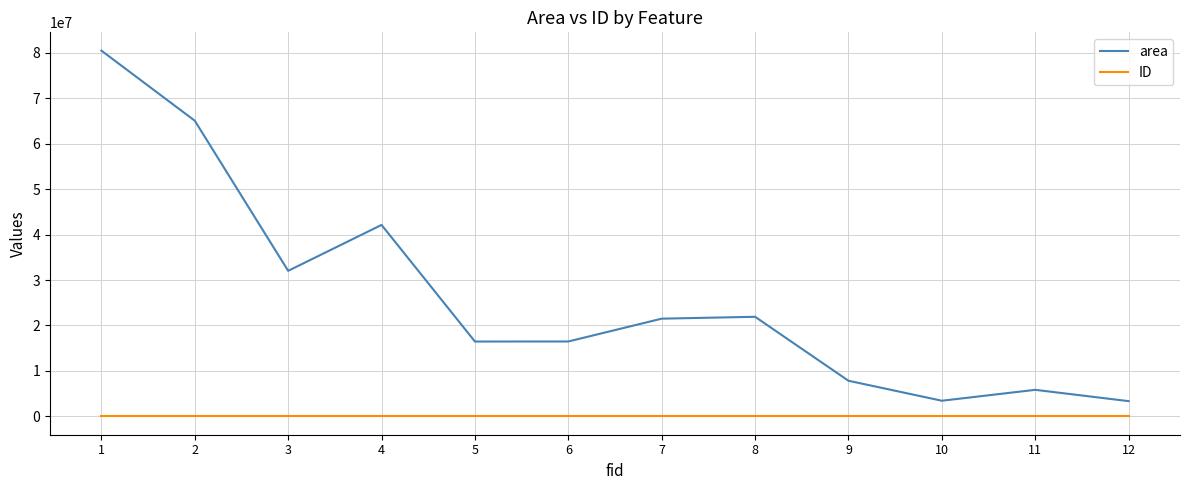

The value of area at 11 is 5849386.2. True or false?

True